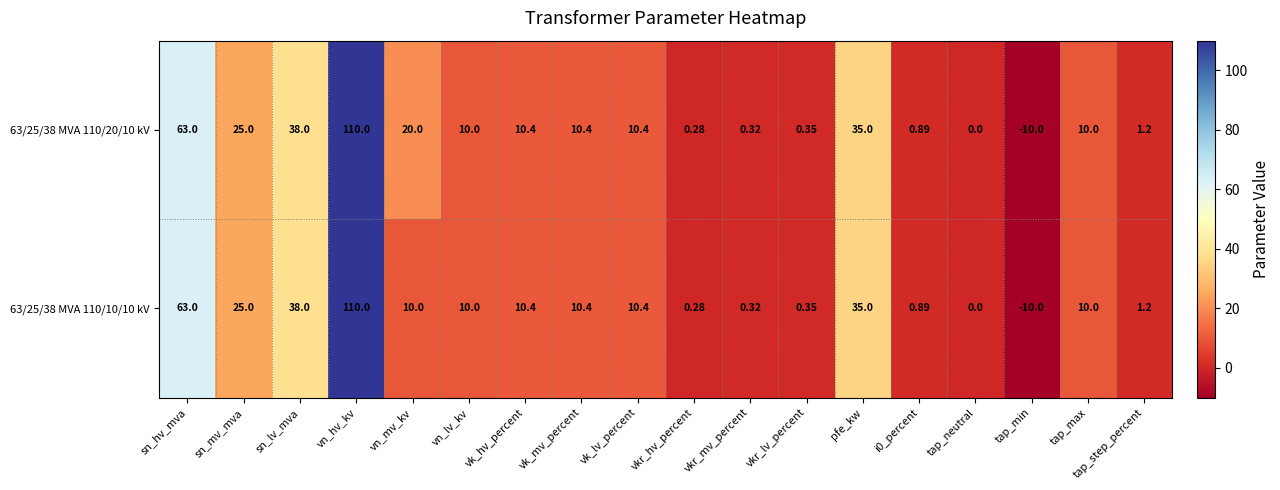

How many series are shown in this chart?

2